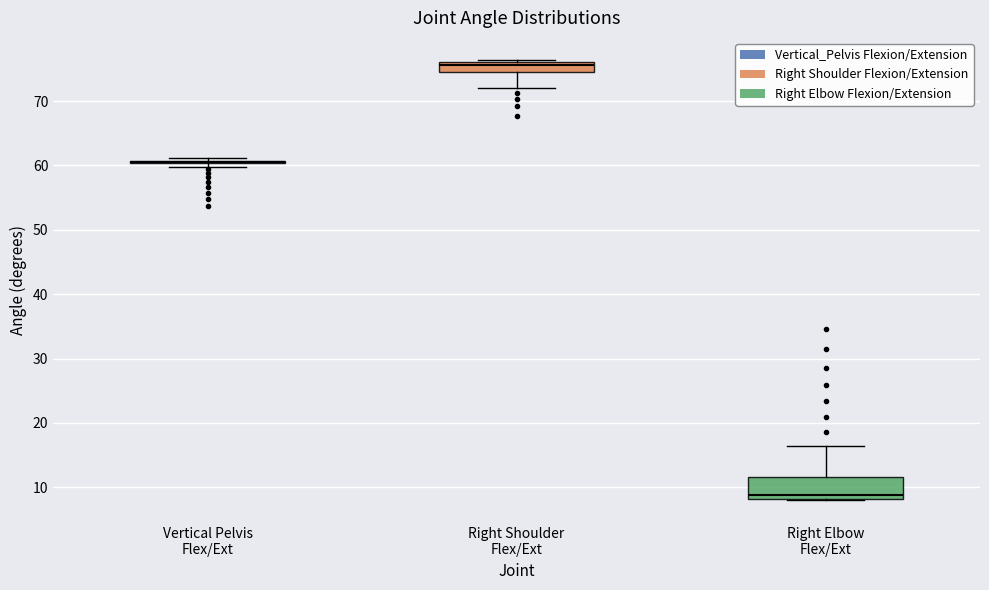

Which box is the tallest, from its lower edge to its upper edge?

Right Elbow Flex/Ext